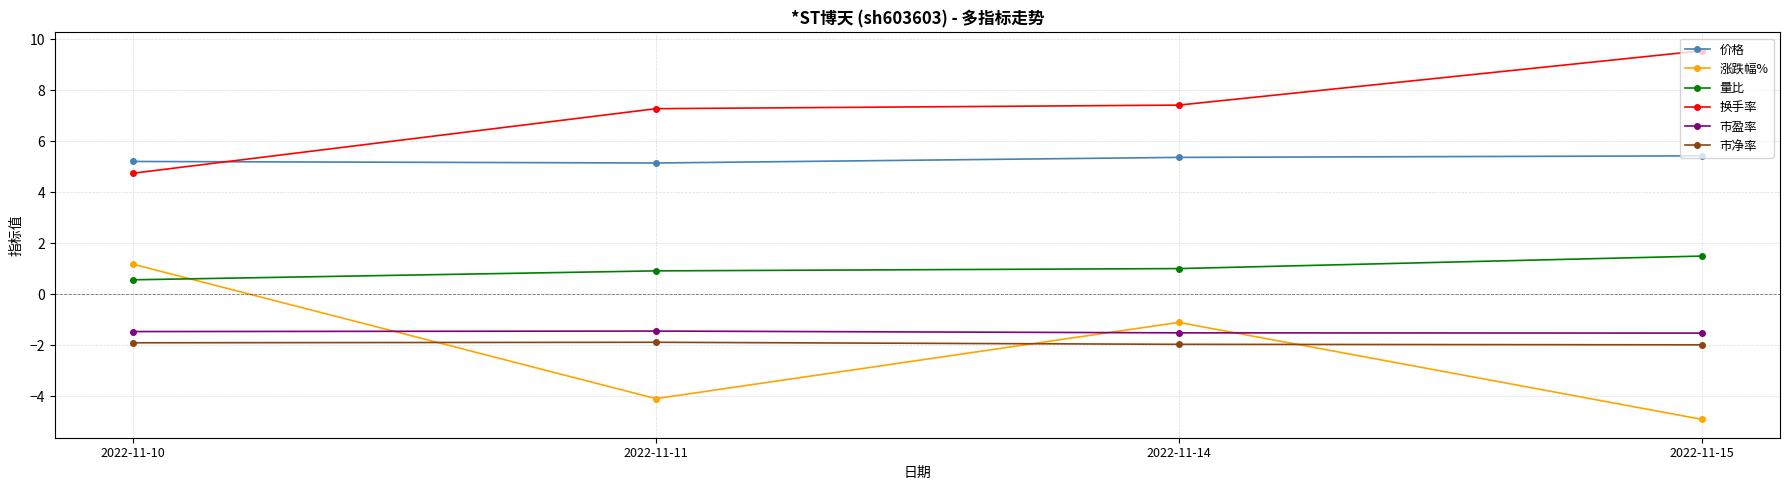

Is the value of 价格 at 2022-11-15 greater than the value of 市净率 at 2022-11-11?

Yes